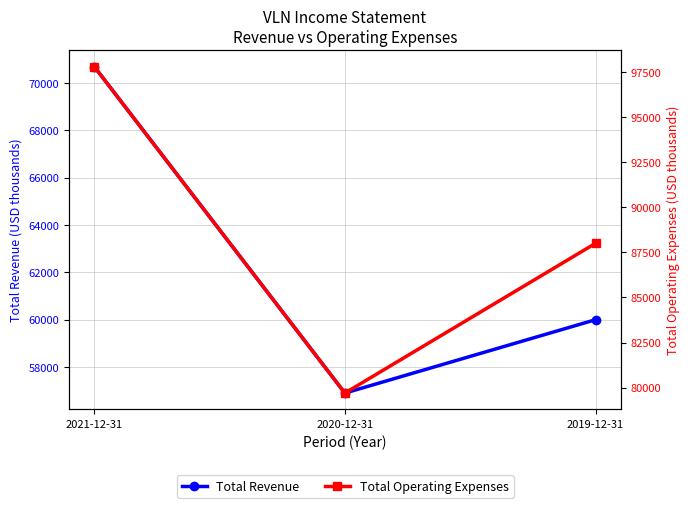

What position from the left is 2020-12-31?

2